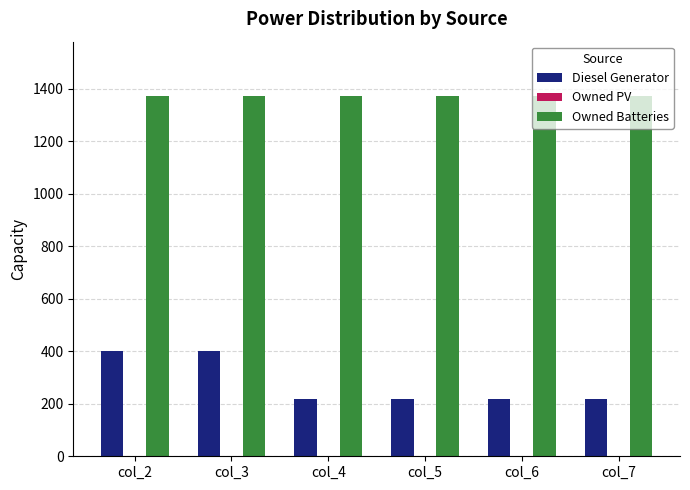

What is the maximum value for Owned Batteries?

1374